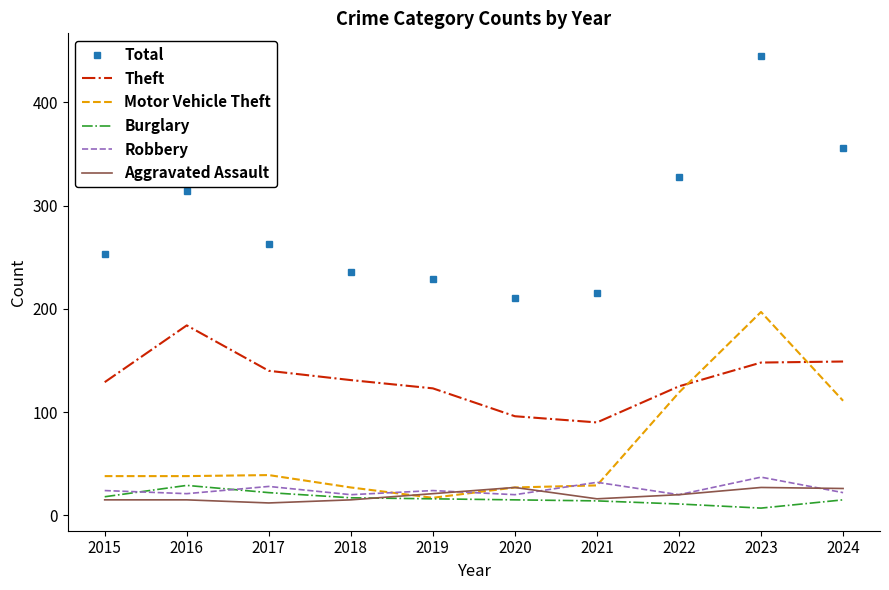

In Total, how many points are lower than both neighbors (excluding endpoints)?

1